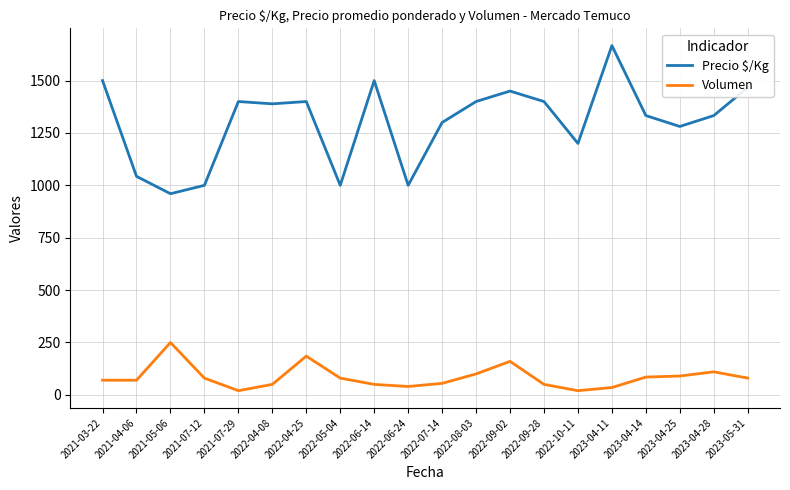

Which series has the largest total across all categories?

Precio $/Kg